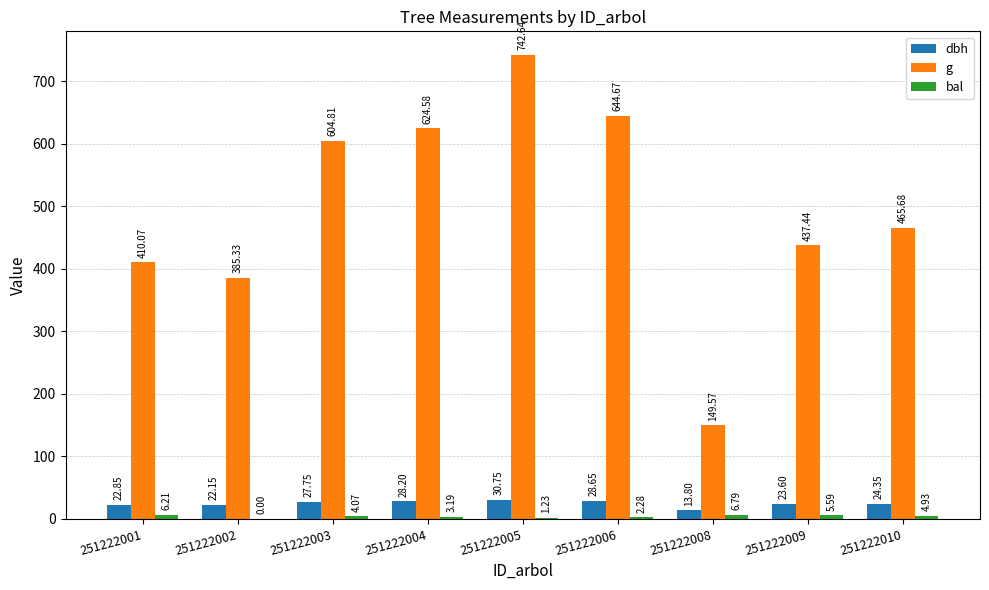

Which series has the largest total across all categories?

g